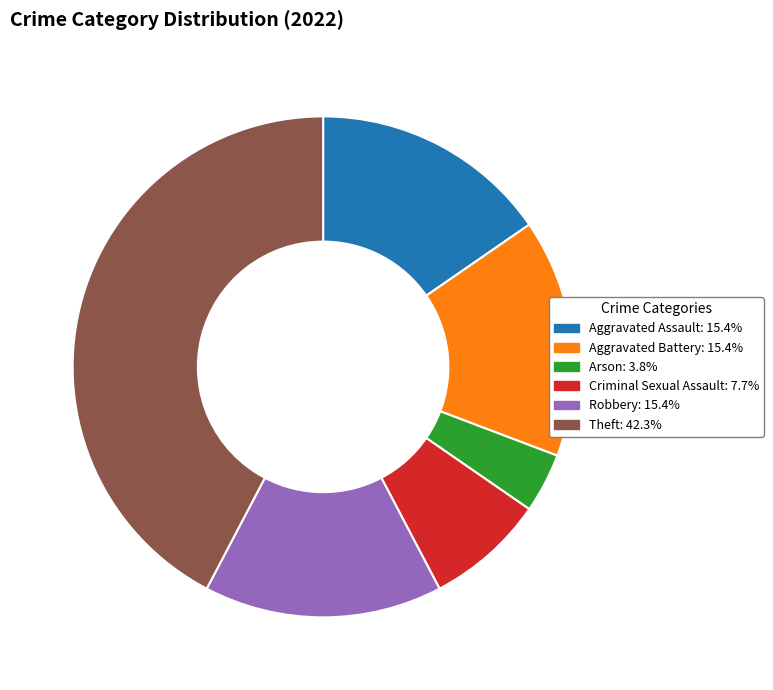

Do Robbery and Aggravated Battery together represent more than half of the pie?

No